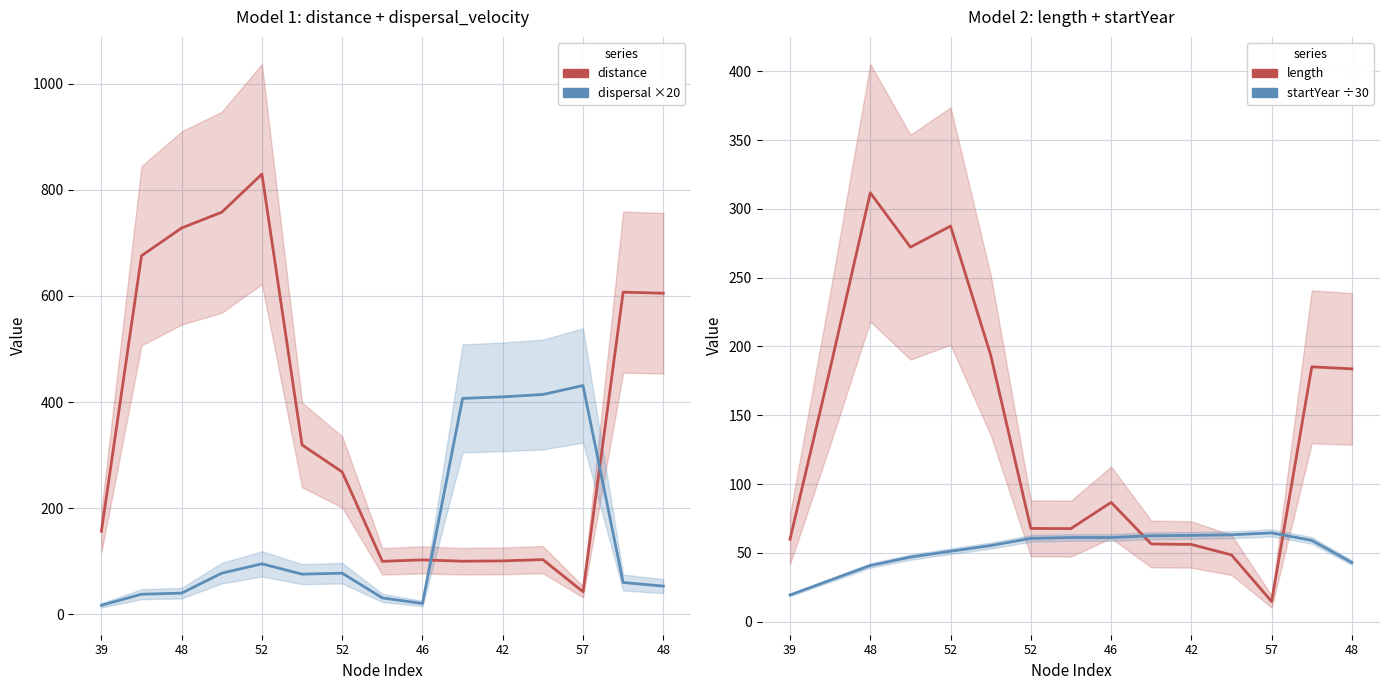

How many lines are shown in the chart?

4